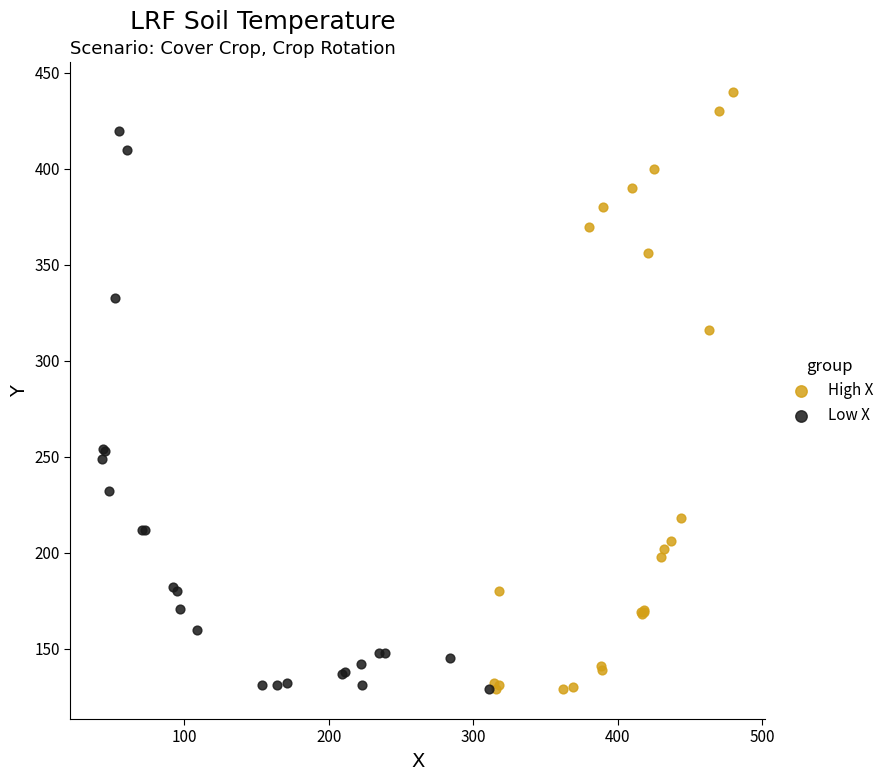

Which series reaches the maximum Y coordinate?

High X